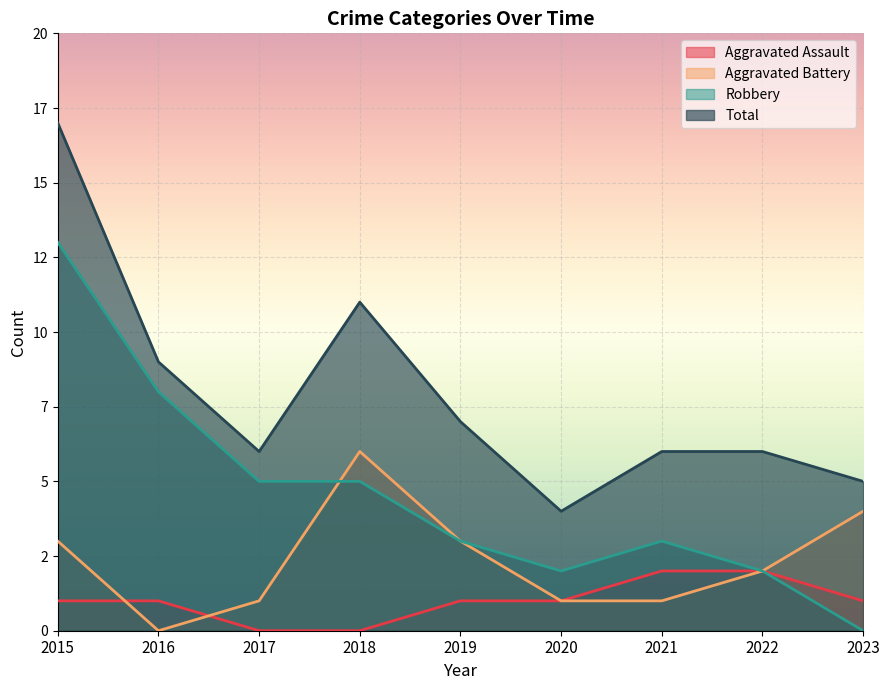

What is the sum of the Total values at 2021 and 2018?

17